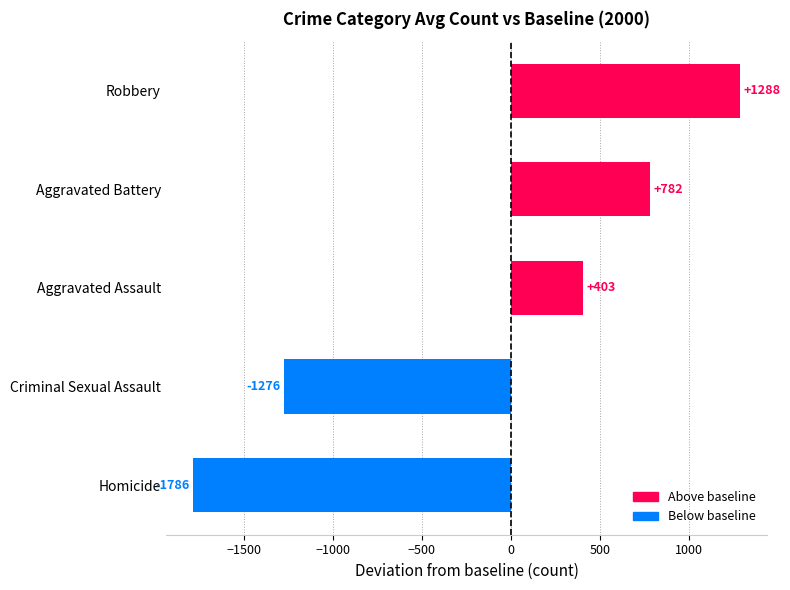

At which category does the chart reach its minimum across all series?

Homicide